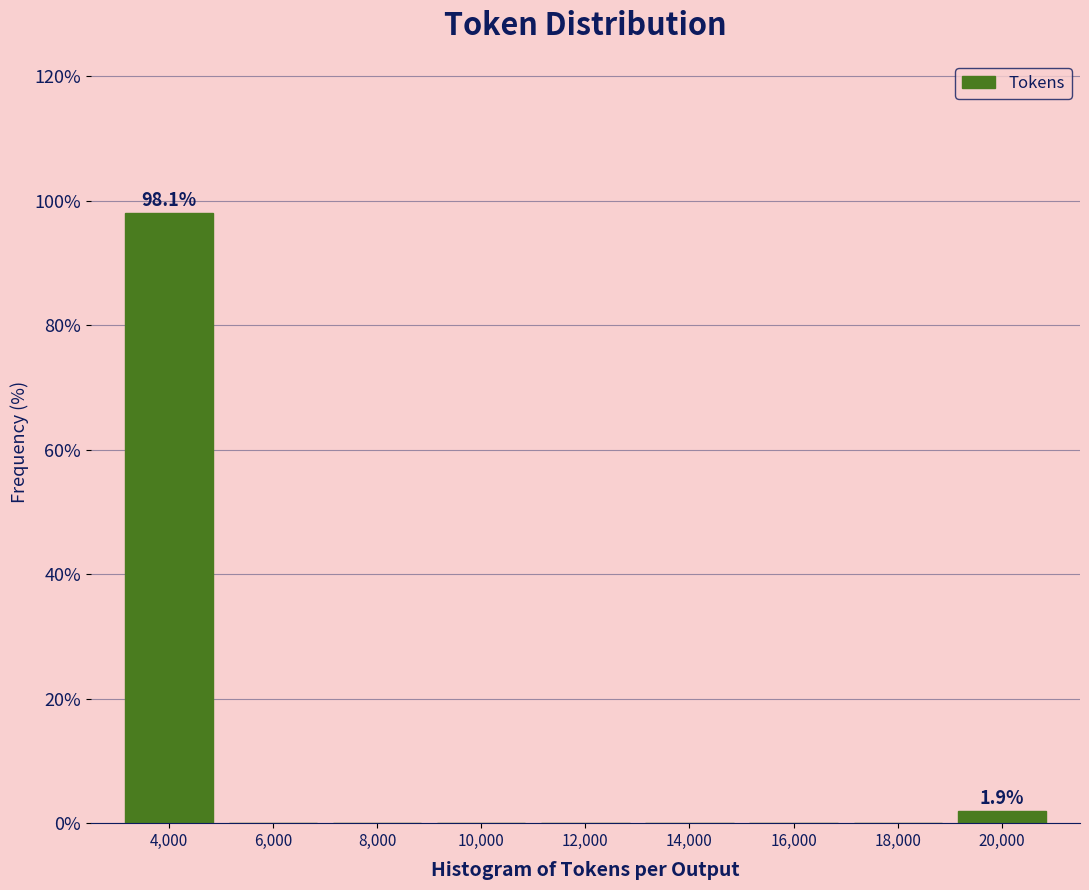

Over which range of the x-axis is the bar tallest?

3000 to 5000